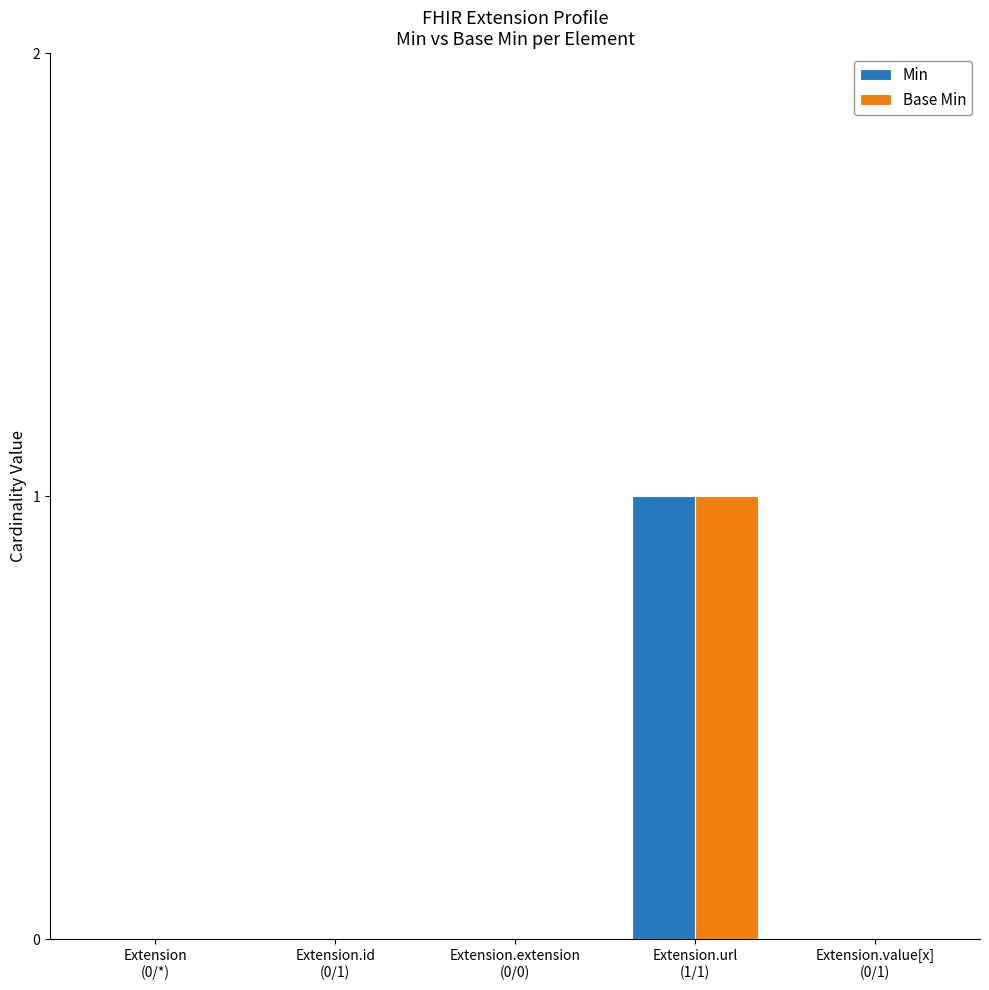

At which category is the sum across all series the highest?

Extension.url
(1/1)